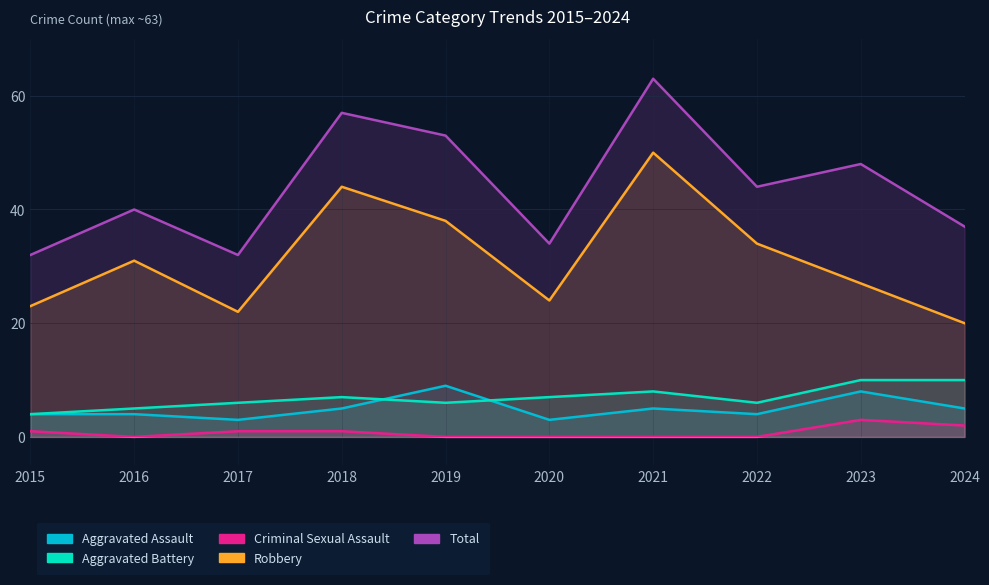

The Criminal Sexual Assault series shows 2 at 2024. True or false?

True